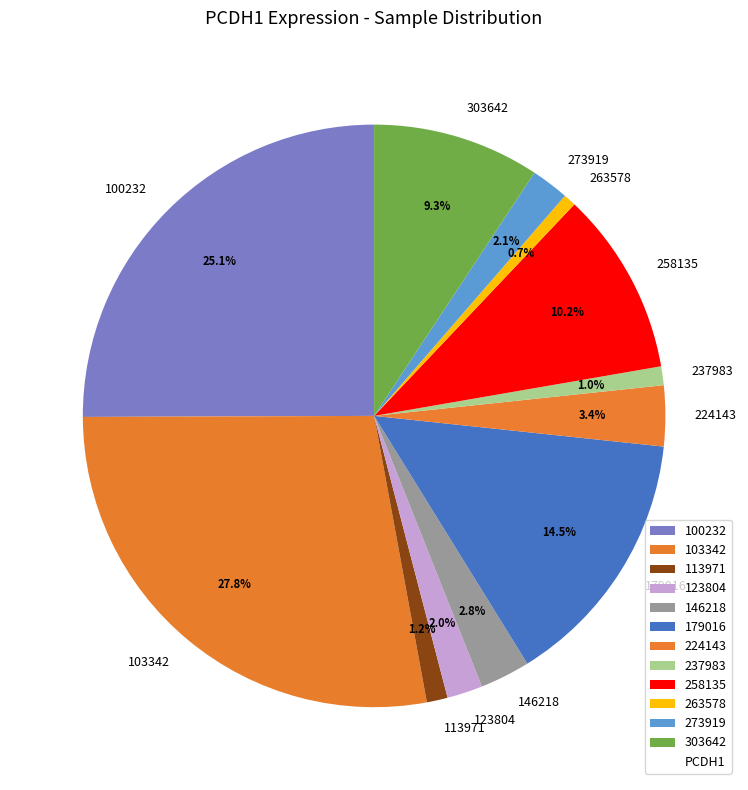

Which slice is the largest?

103342